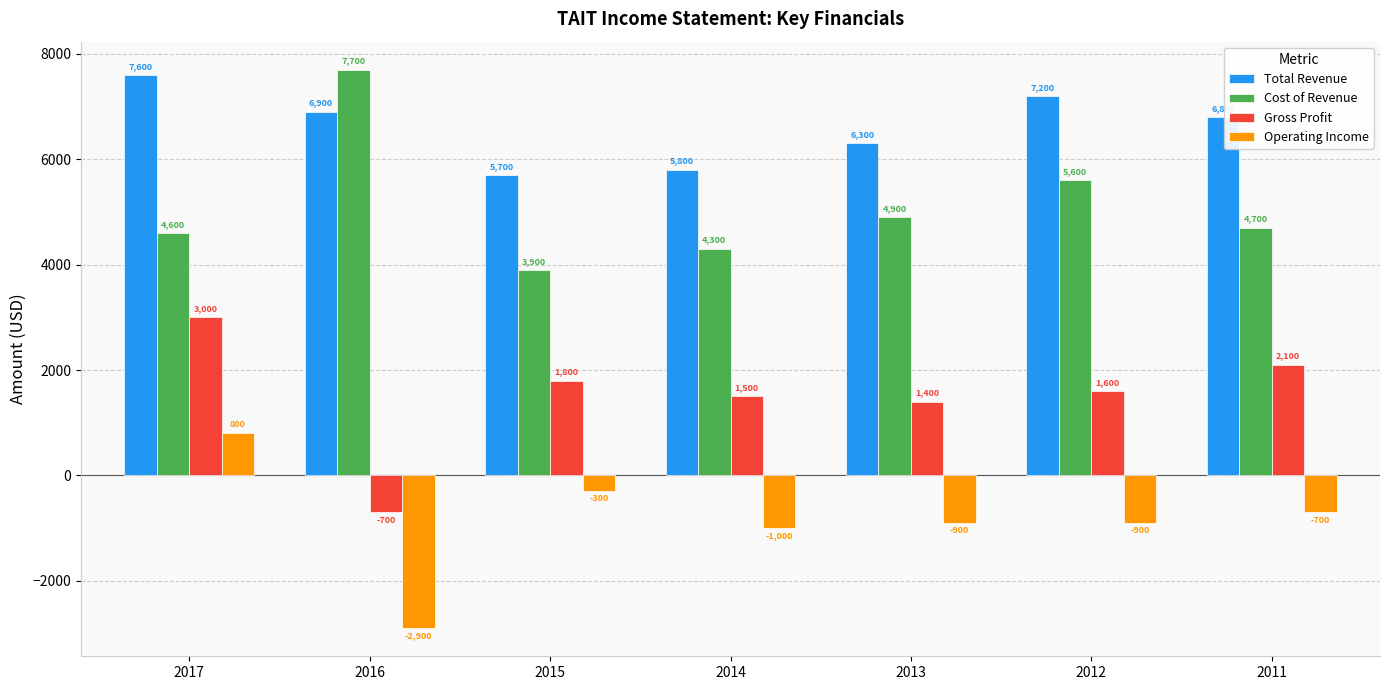

Reading right to left, extract all data points from this chart.

Total Revenue: 6800	7200	6300	5800	5700	6900	7600
Cost of Revenue: 4700	5600	4900	4300	3900	7700	4600
Gross Profit: 2100	1600	1400	1500	1800	-700	3000
Operating Income: -700	-900	-900	-1000	-300	-2900	800